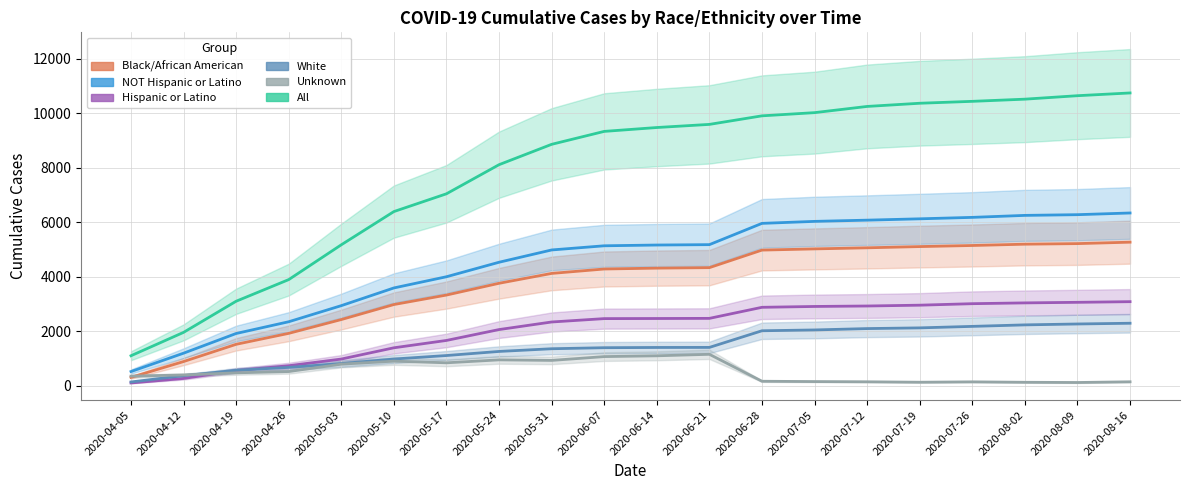

What are all the series names shown in the legend?

Black/African American, NOT Hispanic or Latino, Hispanic or Latino, White, Unknown, All